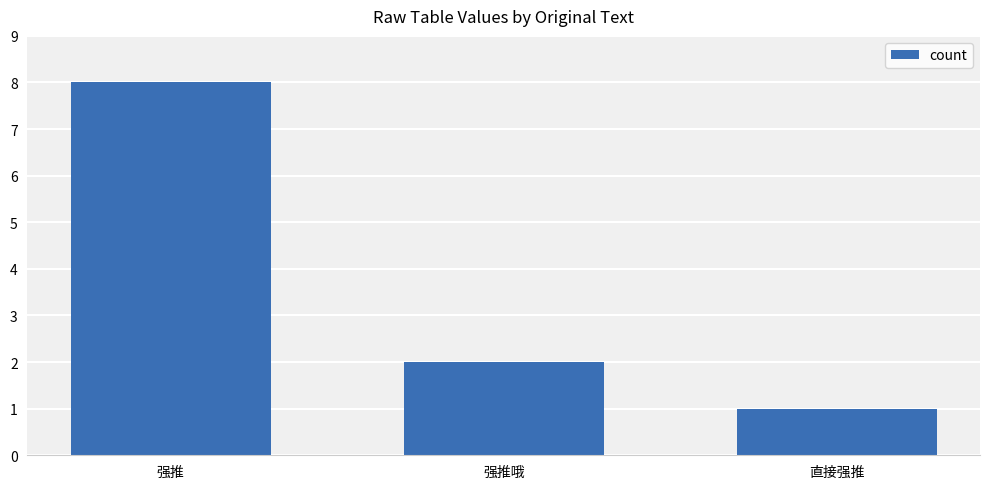

Are the bars horizontal?

No